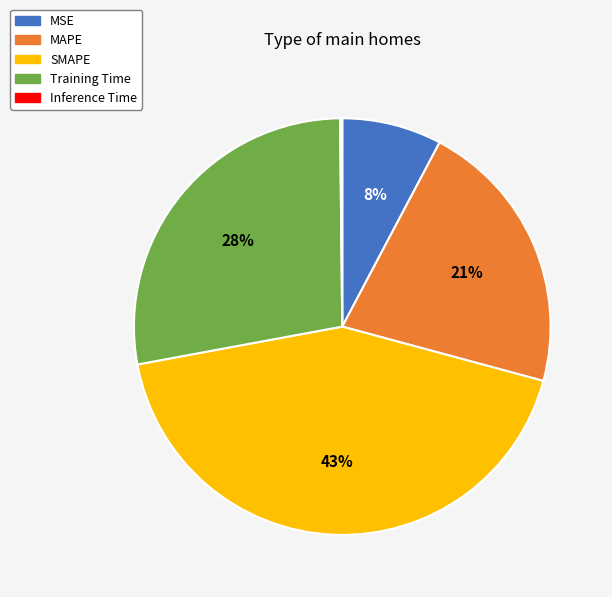

Between MSE and SMAPE, which is larger?

SMAPE